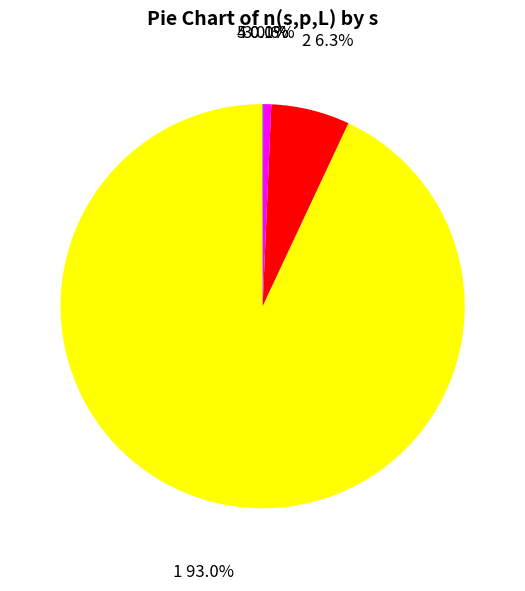

Is there any slice that represents more than half of the pie?

Yes